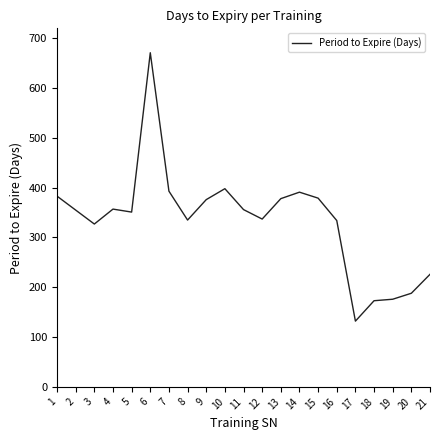

What is the difference between the maximum and minimum values?

539